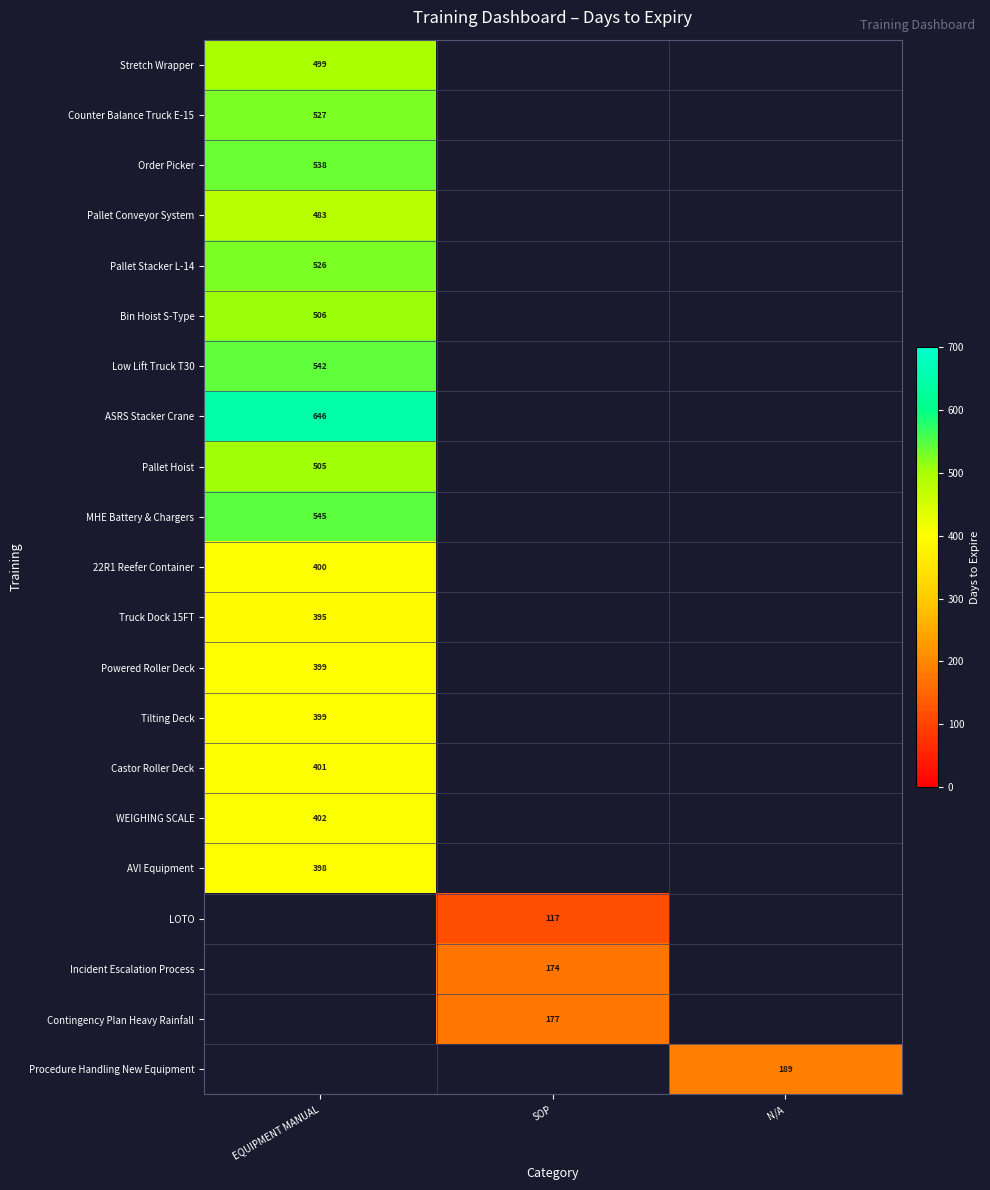

At which category does the chart reach its peak across all series?

EQUIPMENT MANUAL